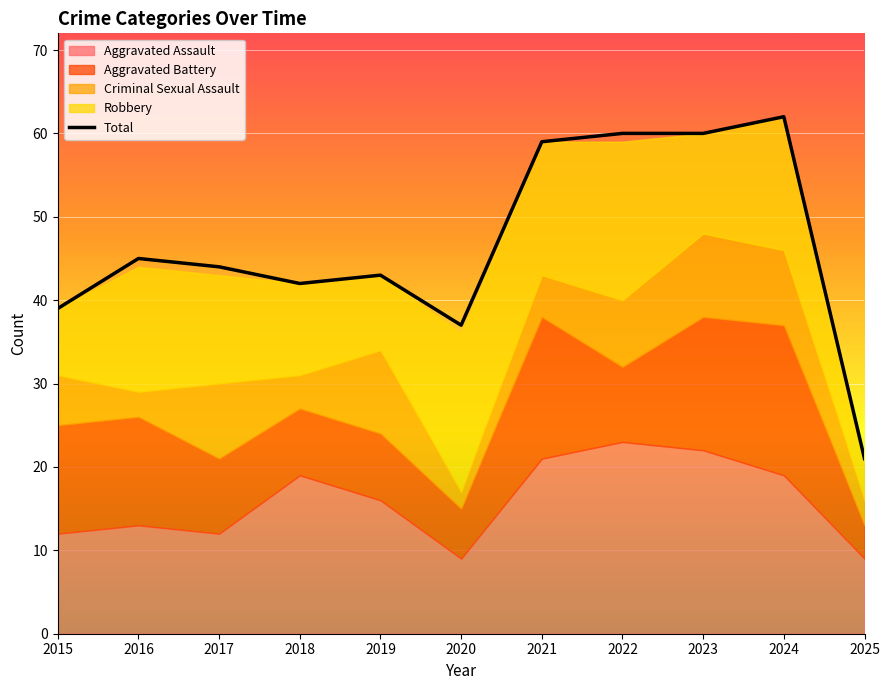

The Total series shows 72 at 2016. True or false?

False